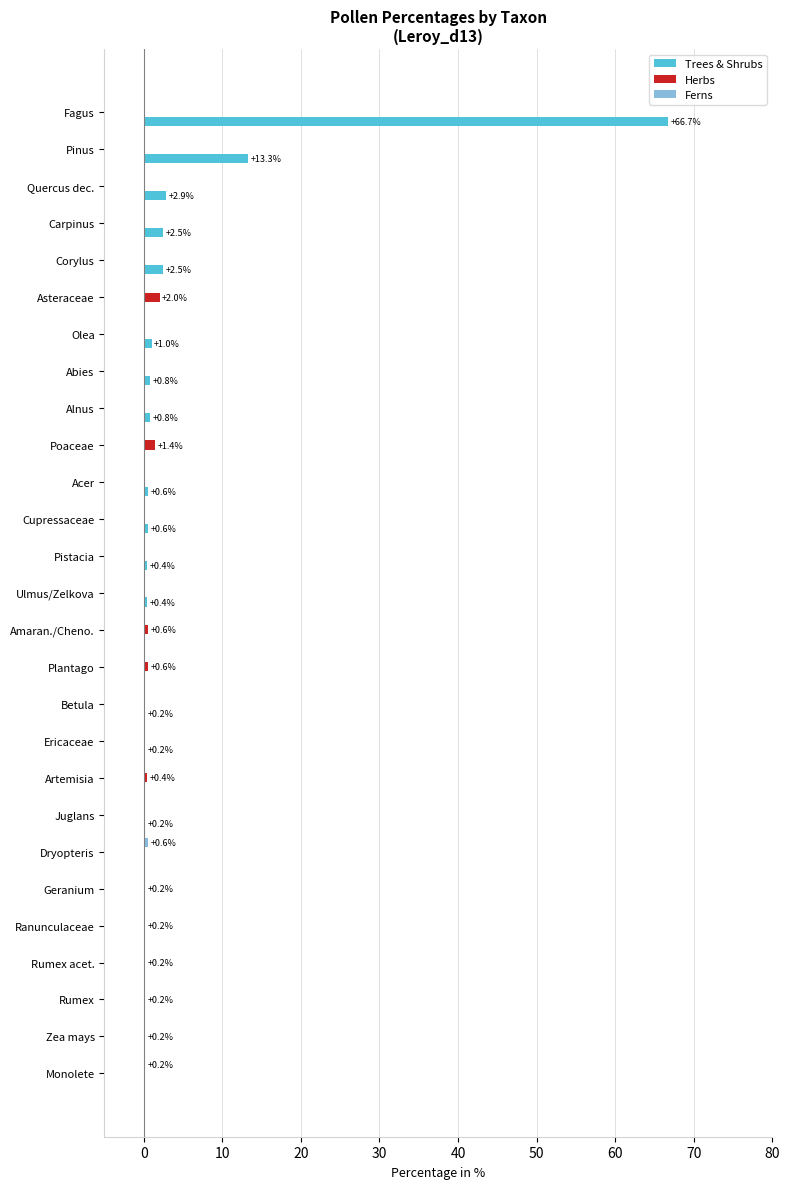

Which series has the widest spread of values?

Trees & Shrubs